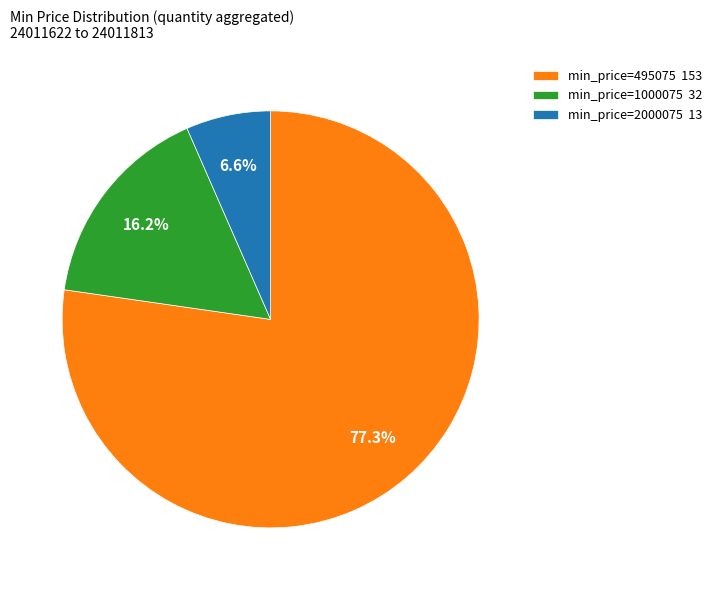

Which category has the smallest portion of the pie?

min_price=2000075 13